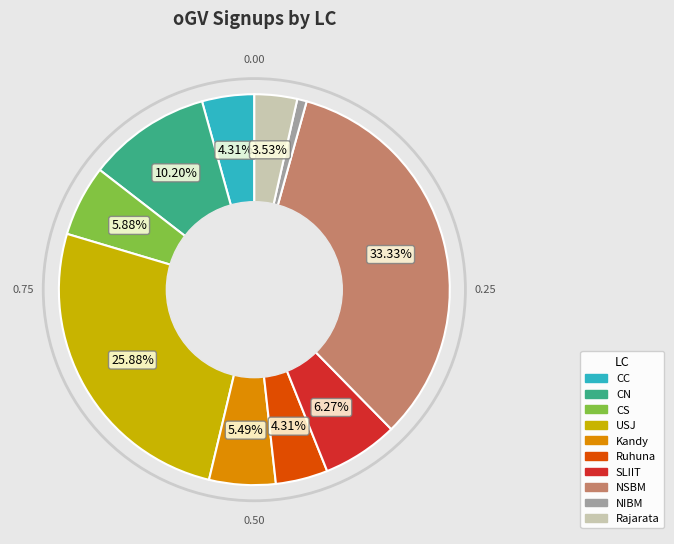

To the nearest percent, what is the combined percentage of SLIIT and CC?

11%